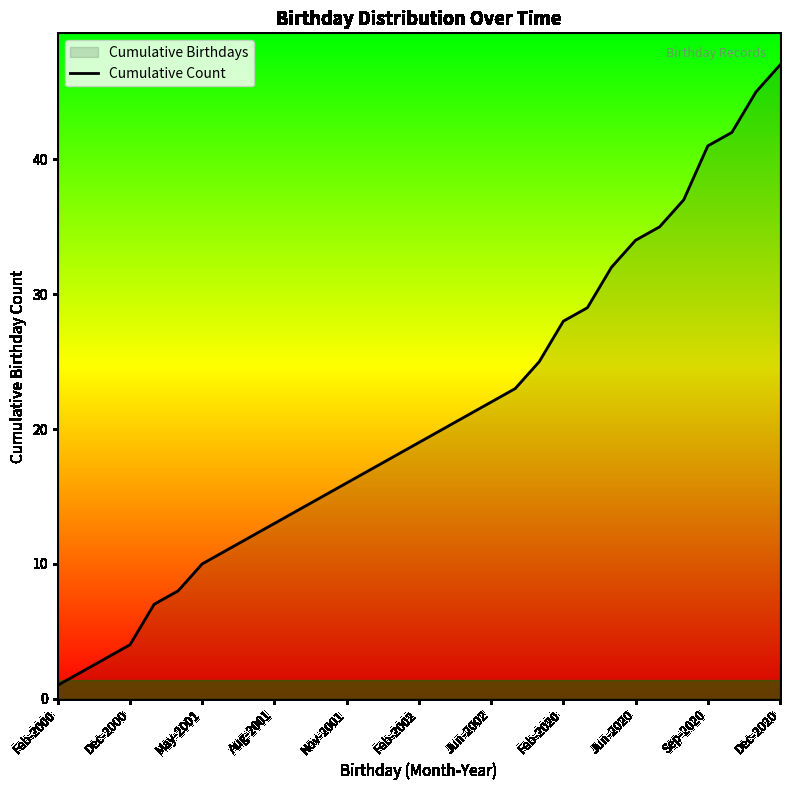

What is the average value?

21